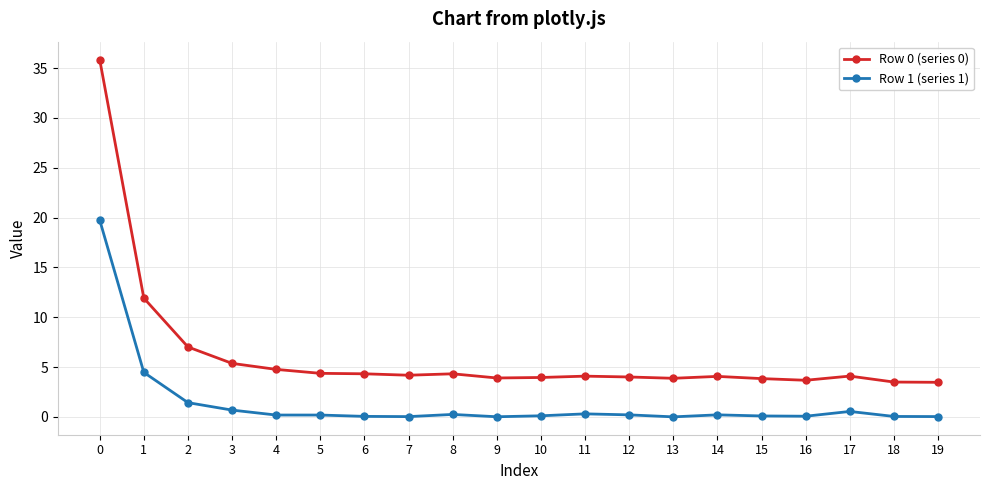

What is the total value across all series at 2?

8.5